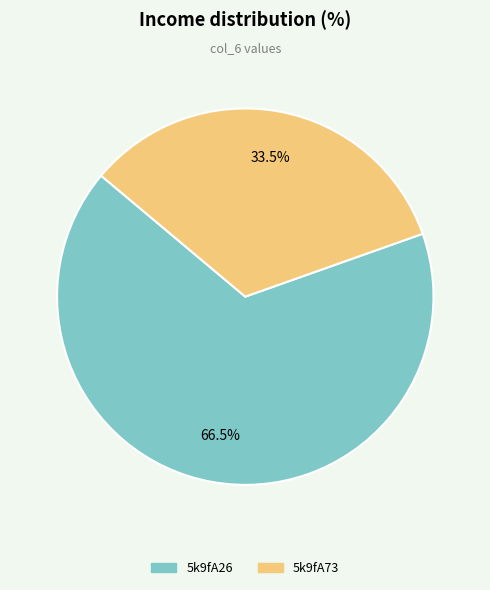

What is the total percentage of 5k9fA26 and 5k9fA73?

100.0%